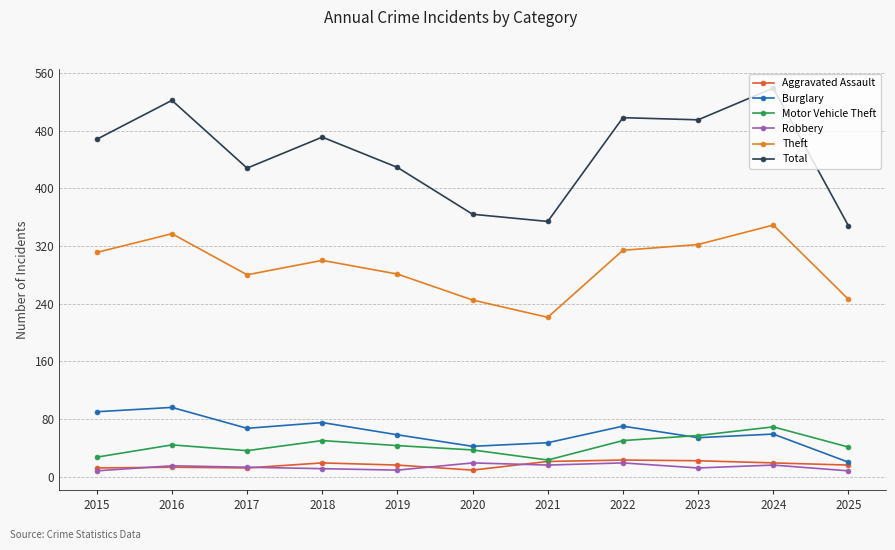

Is it true that Burglary equals 28 at 2025?

False